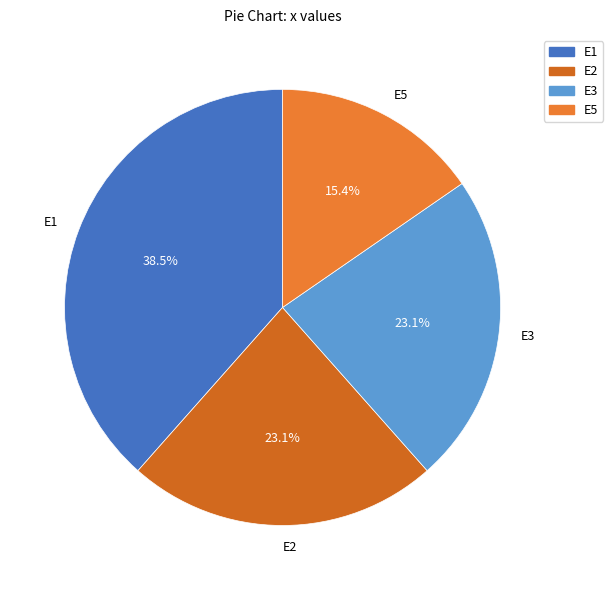

How many slices are in this pie chart?

4